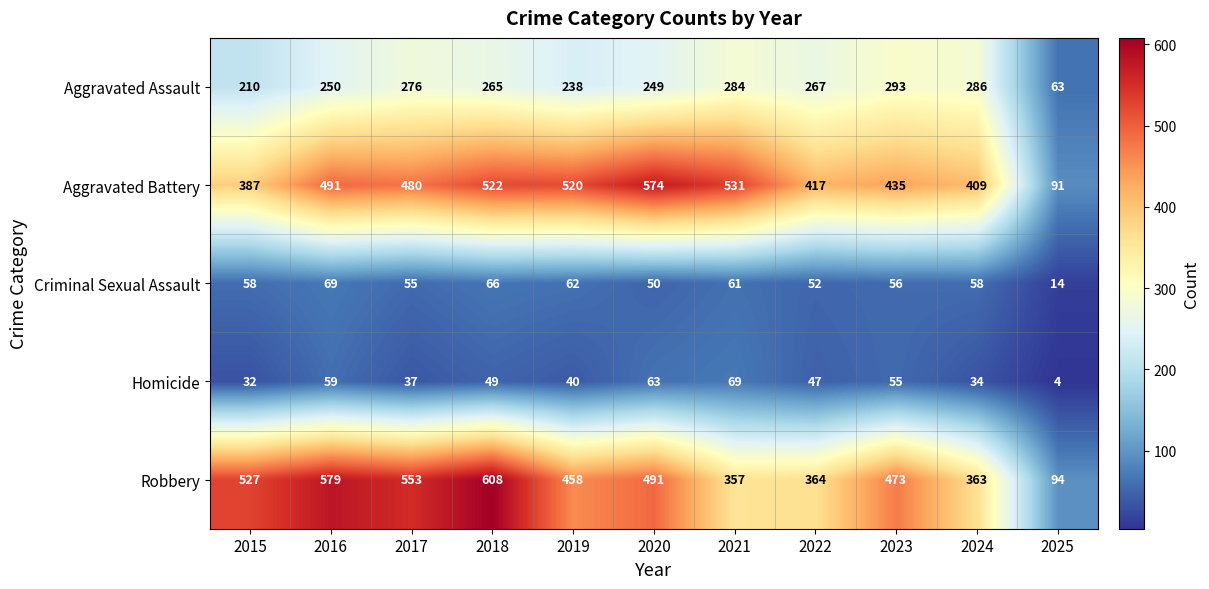

Which label corresponds to the largest value in the chart?

2018